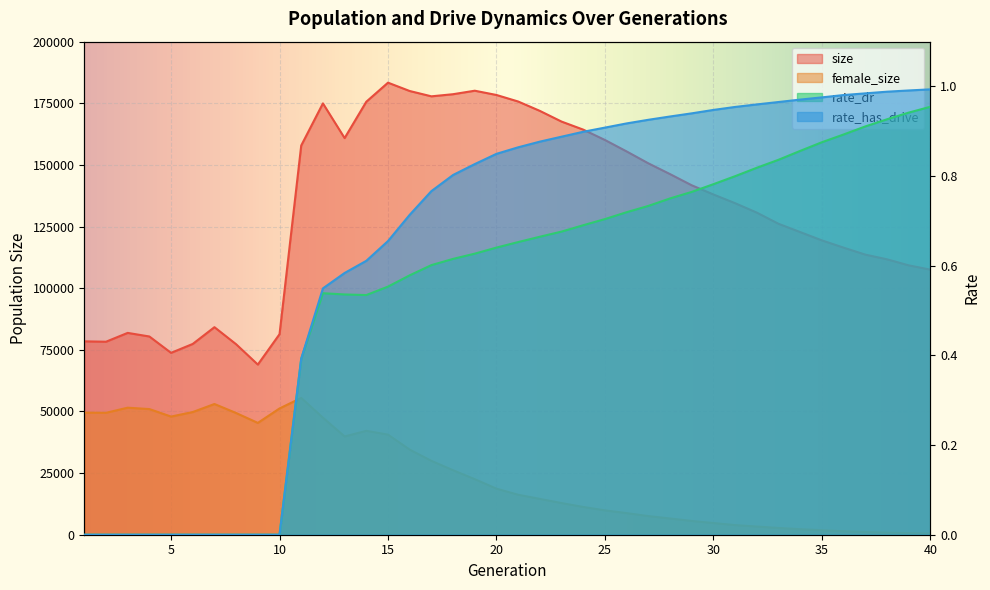

Which has a higher value, 26 or 1?

26